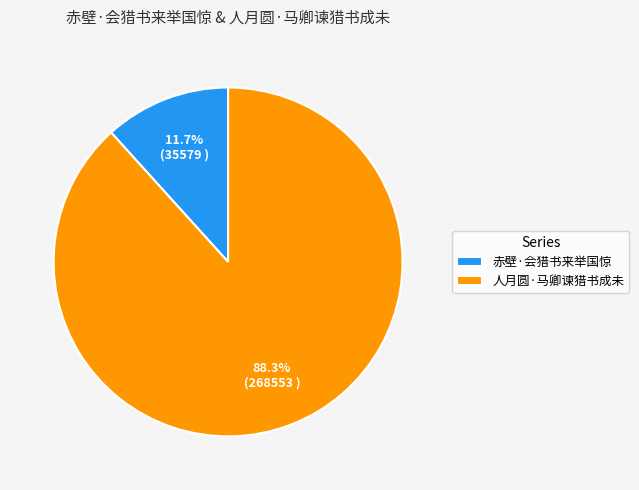

What is the ratio of the value at 人月圆·马卿谏猎书成未 to the value at 赤壁·会猎书来举国惊?

7.5